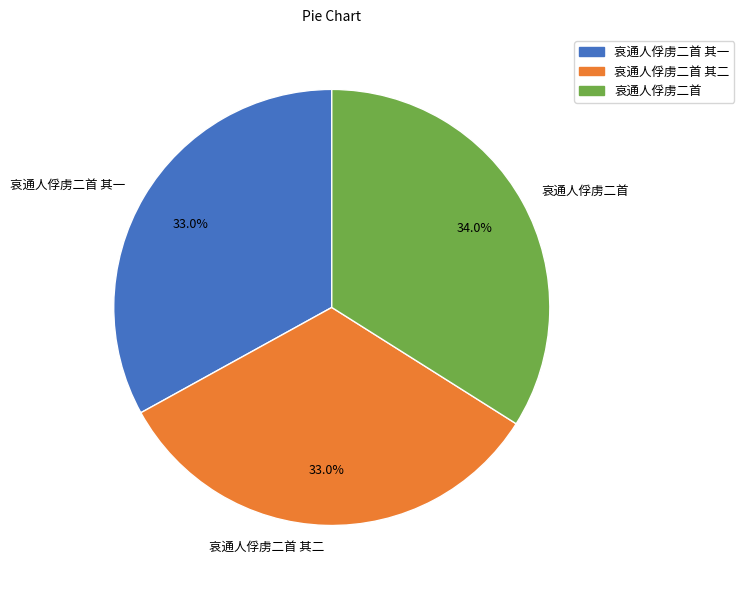

Which slice is the largest?

哀通人俘虏二首